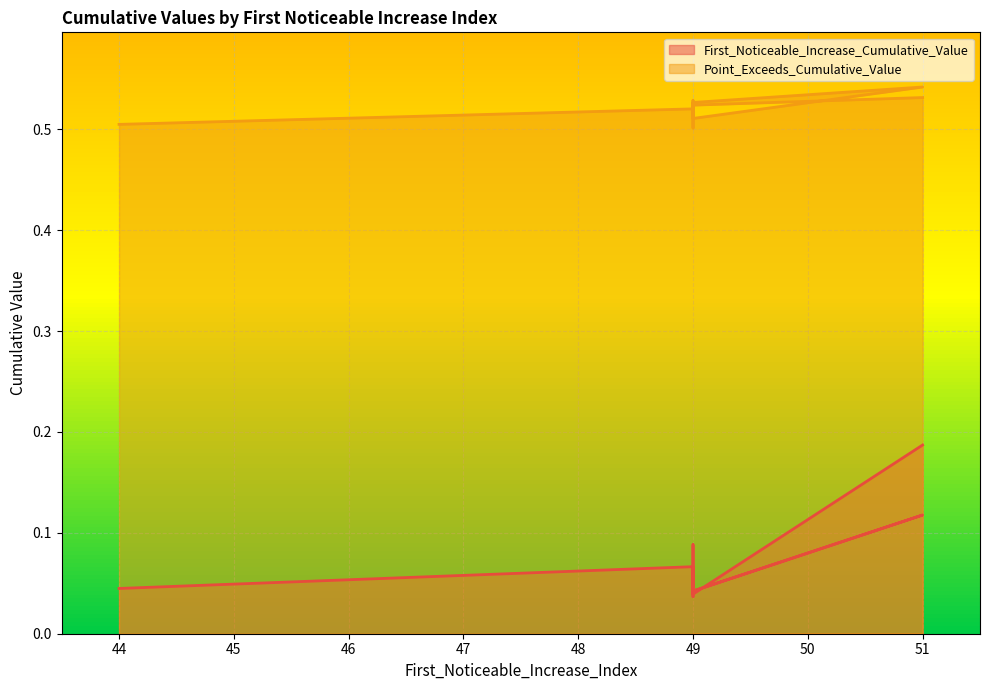

Where is the first local minimum for First_Noticeable_Increase_Cumulative_Value?

49